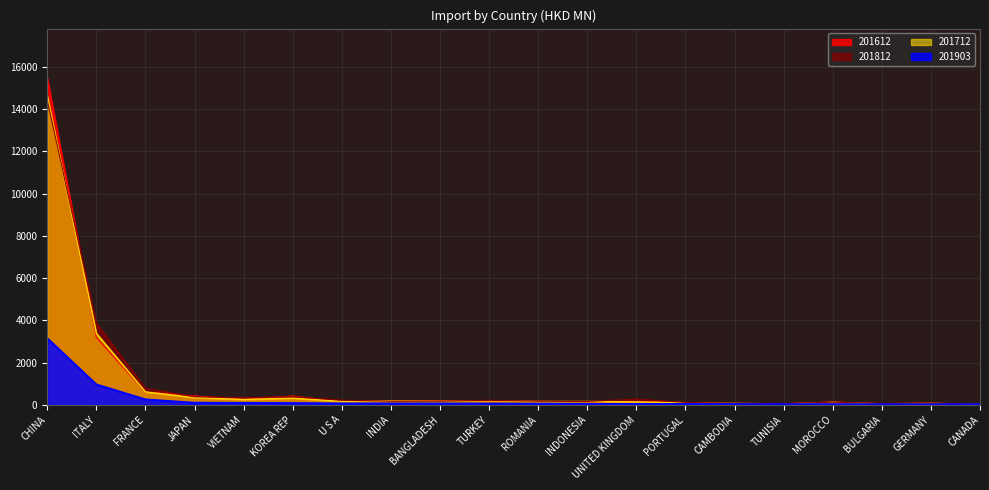

Where is the first local maximum for 201612?

KOREA REP